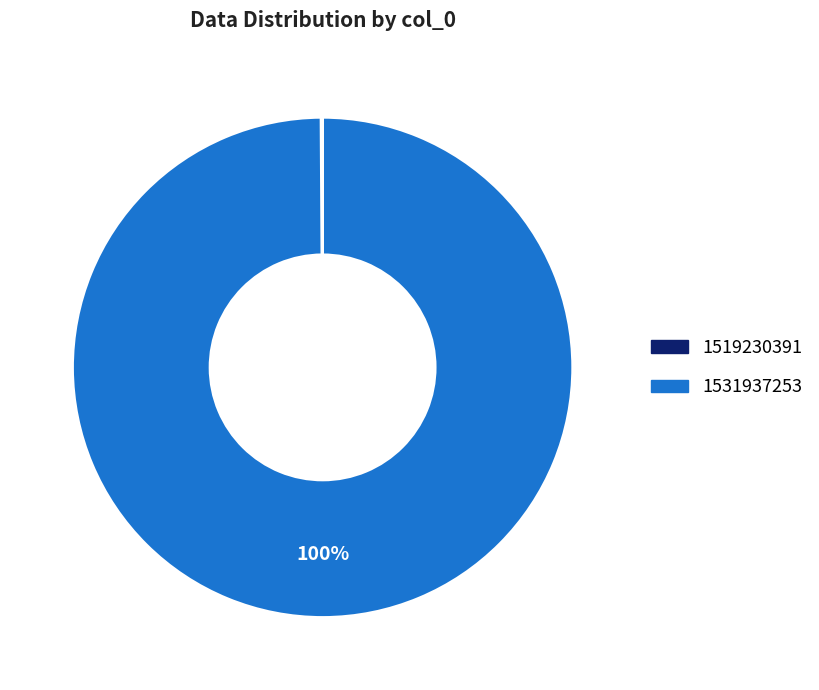

Which category has the biggest portion of the pie?

1531937253